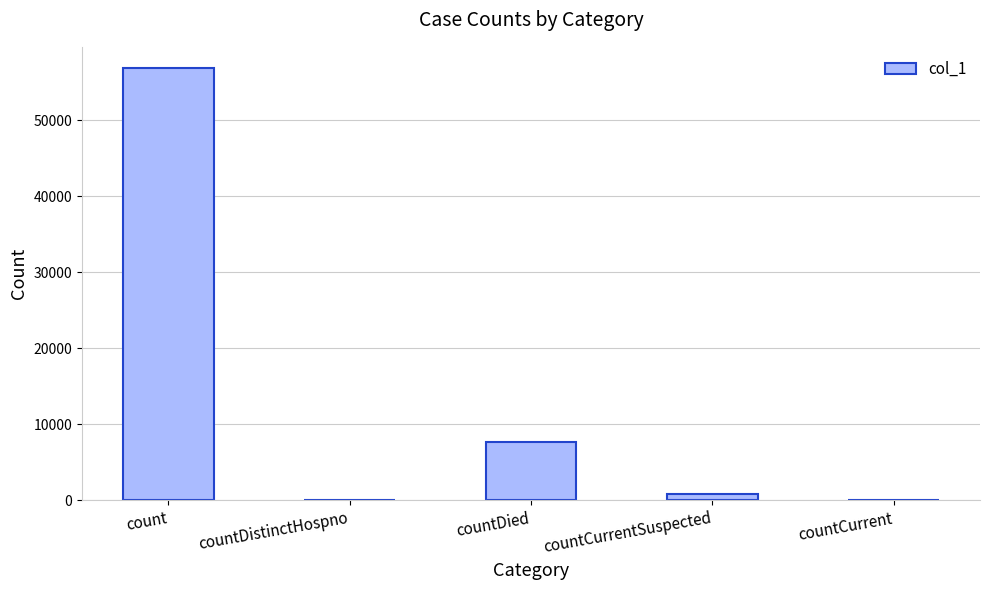

Are the bars grouped side by side (vs. stacked)?

No